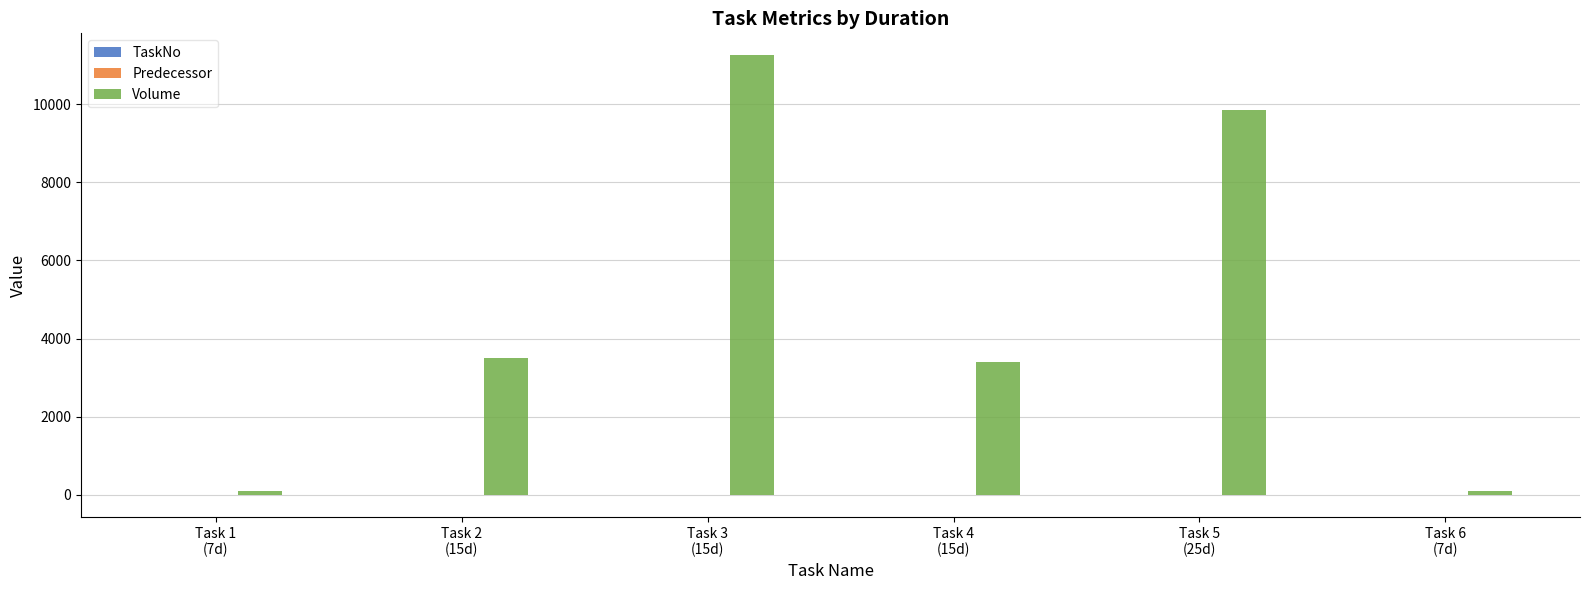

How many groups of bars are there?

6